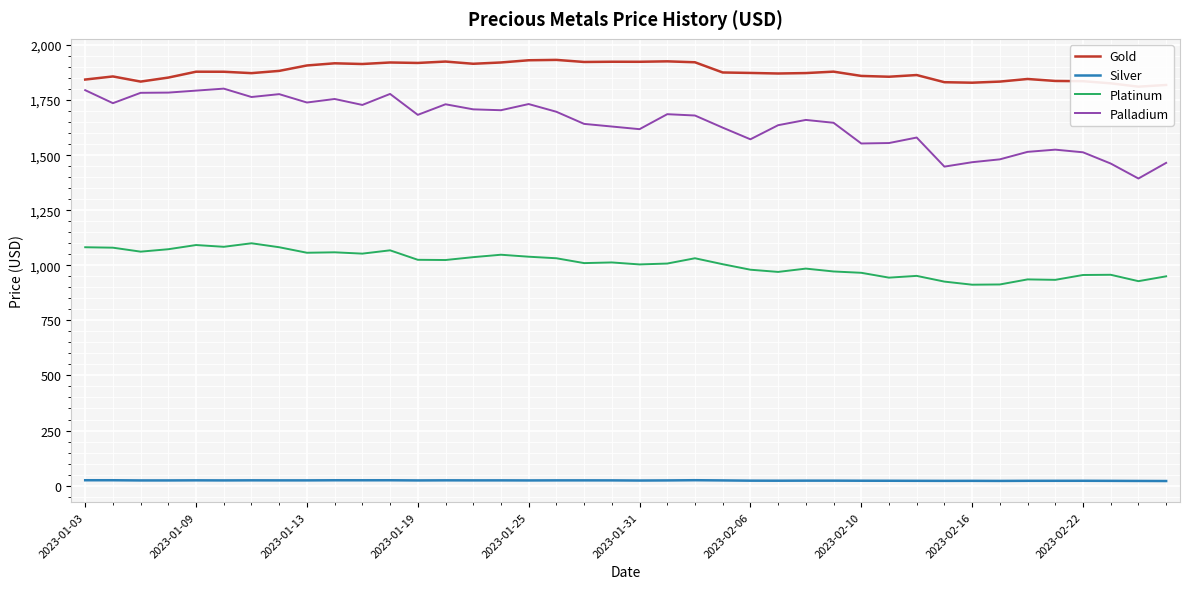

True or false: Silver and Platinum cross at least once.

False